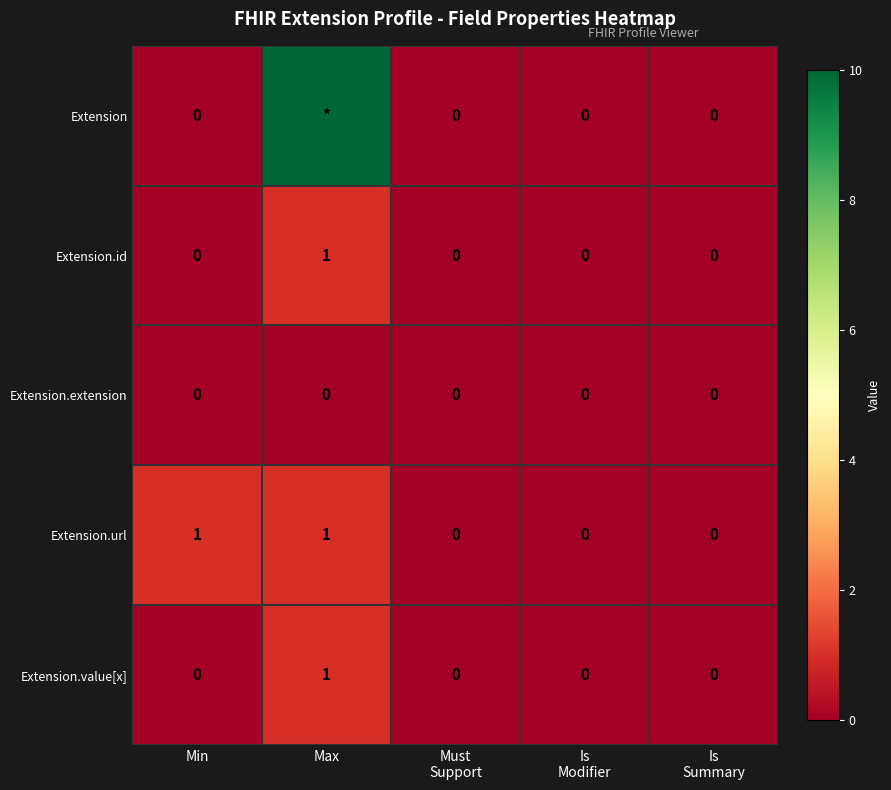

How many Extension.value[x] values are between 0 and 1?

5